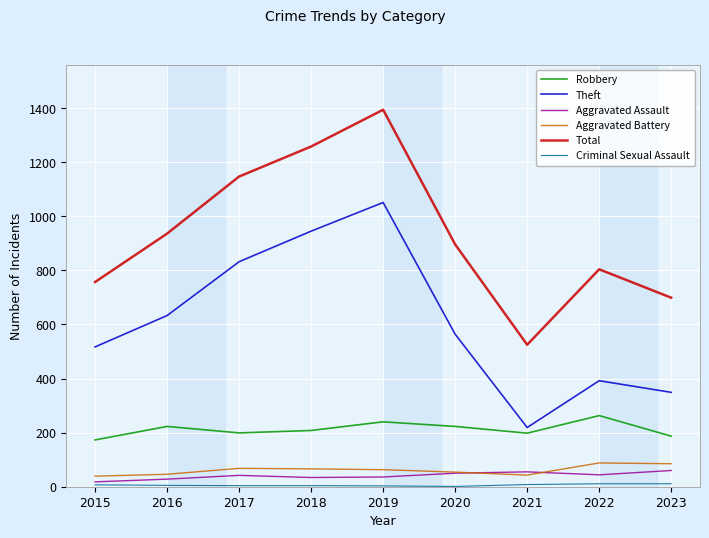

What is the highest value of the Theft series?

1051